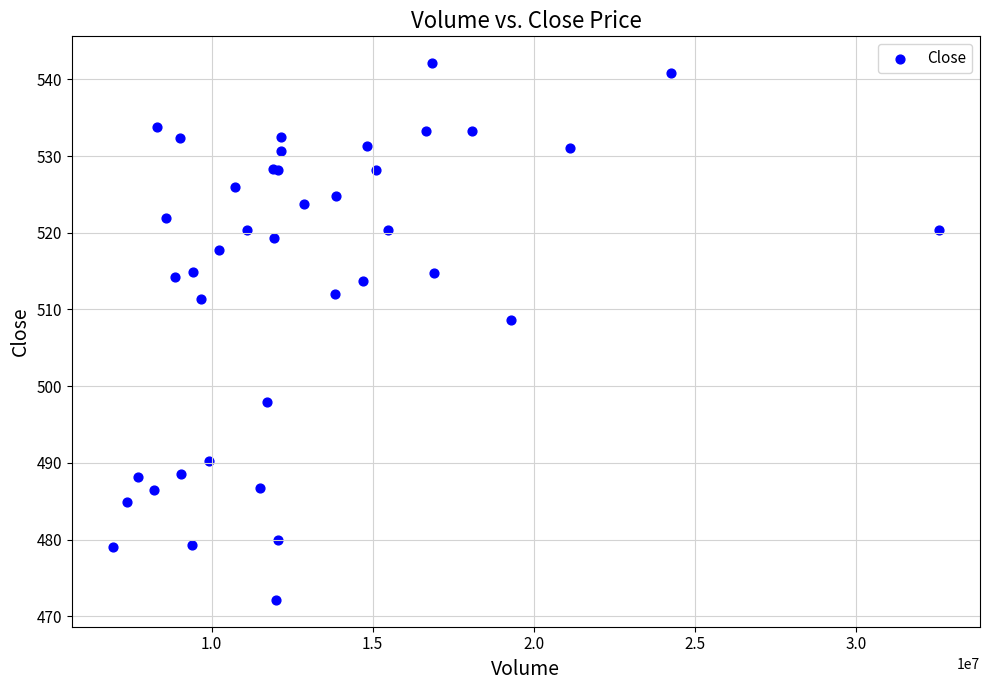

What Y value in the scatter plot is closest to 507?

508.6